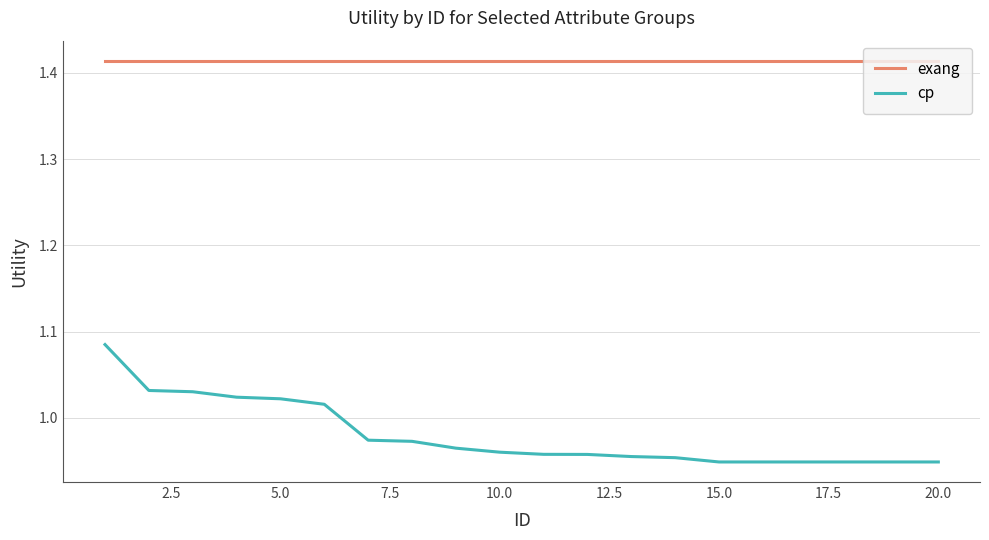

True or false: exang and cp cross at least once.

False